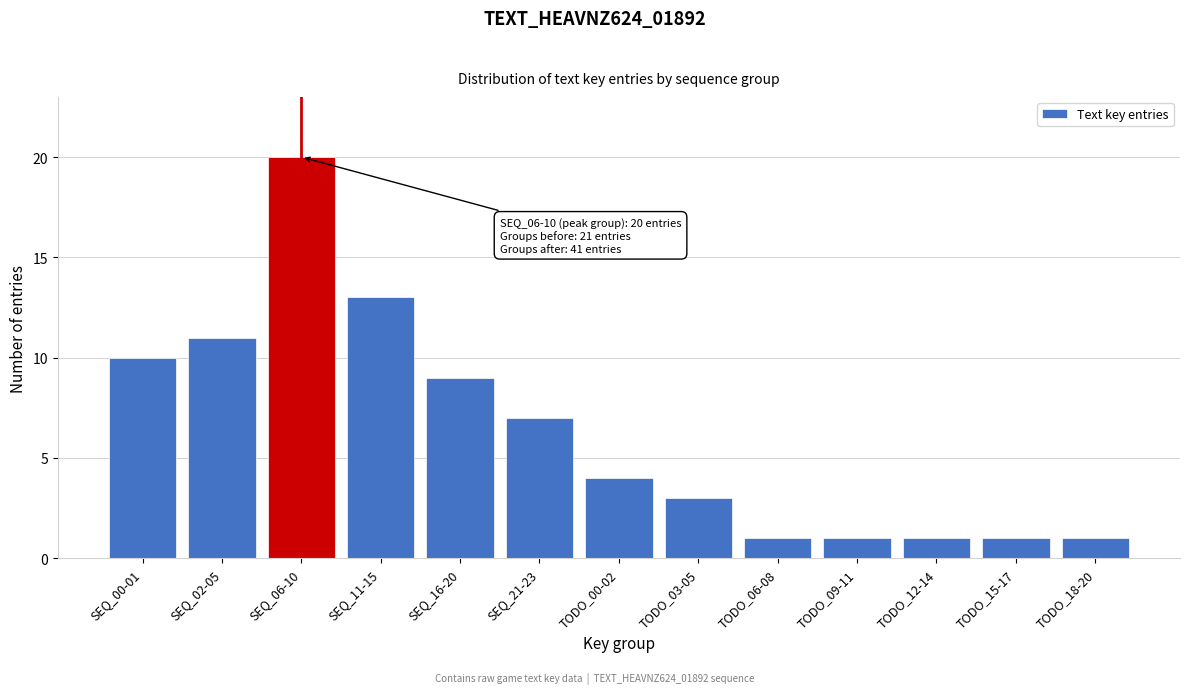

Reading right to left, what are all the values shown in this chart?

TODO_18-20=1	TODO_15-17=1	TODO_12-14=1	TODO_09-11=1	TODO_06-08=1	TODO_03-05=3	TODO_00-02=4	SEQ_21-23=7	SEQ_16-20=9	SEQ_11-15=13	SEQ_06-10=20	SEQ_02-05=11	SEQ_00-01=10